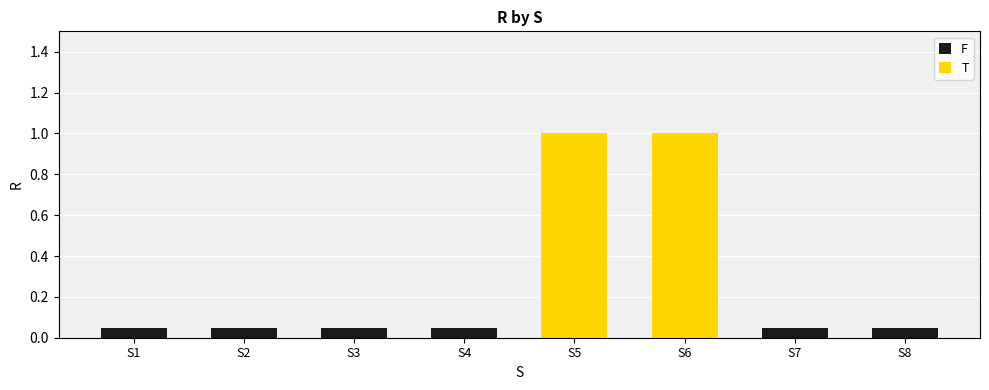

What is the sum of all values?

2